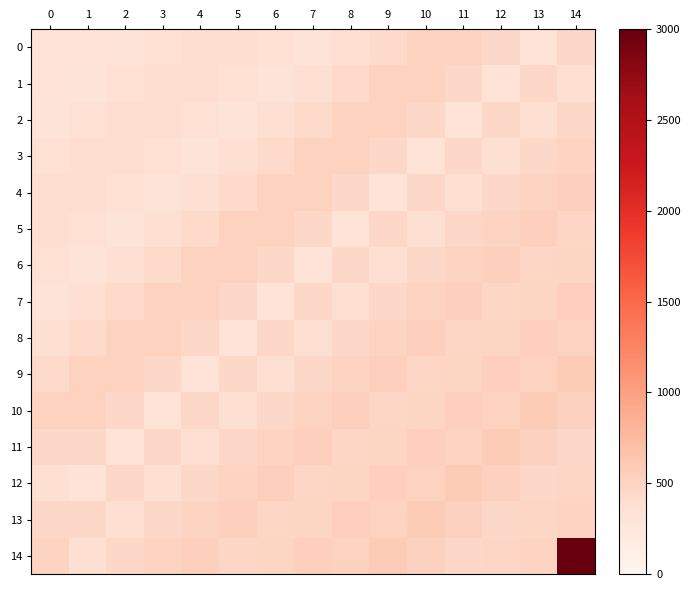

Which series has the largest range (max minus min)?

14